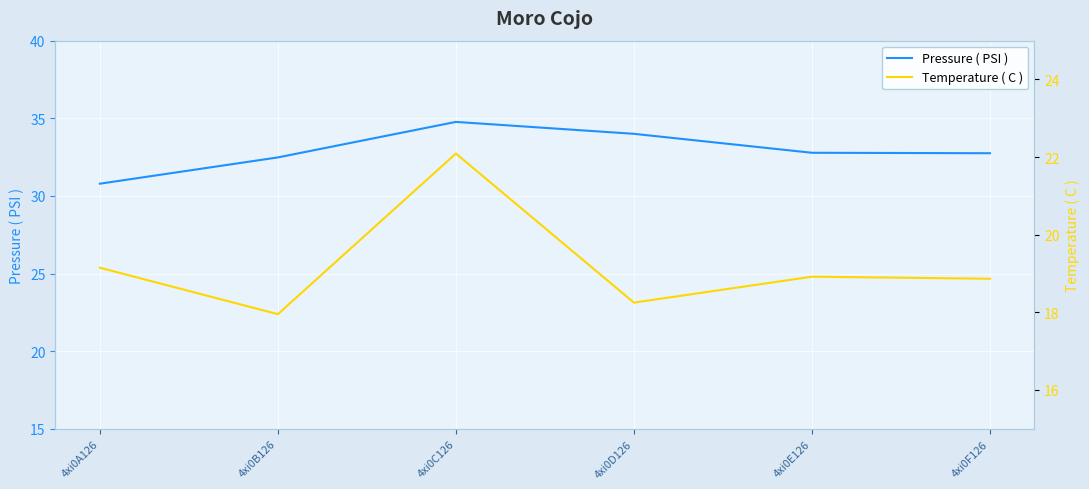

Count the number of categories in the chart.

6